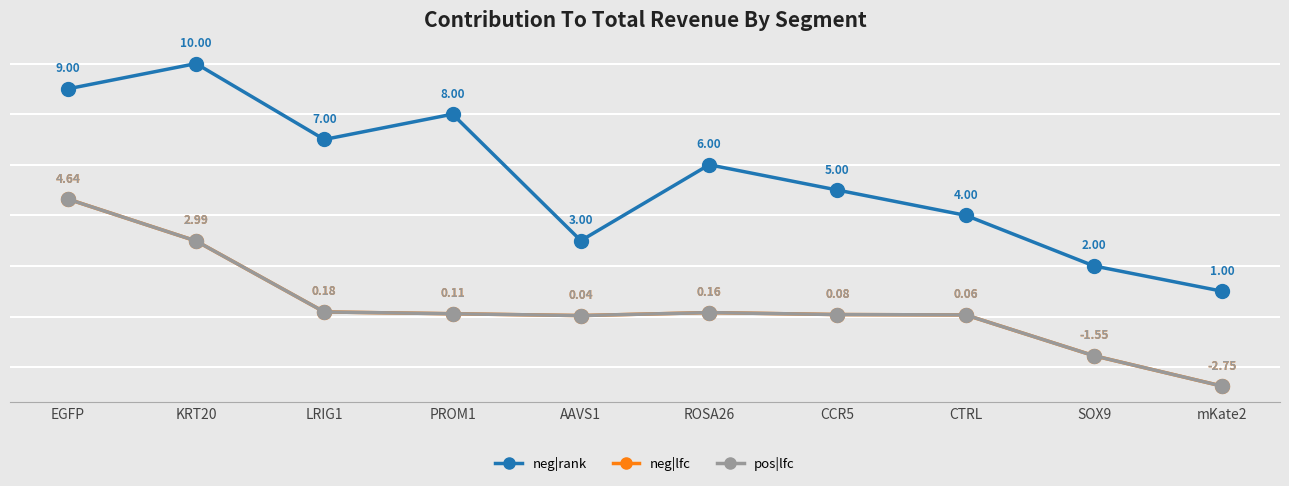

Does the chart have visible grid lines?

Yes